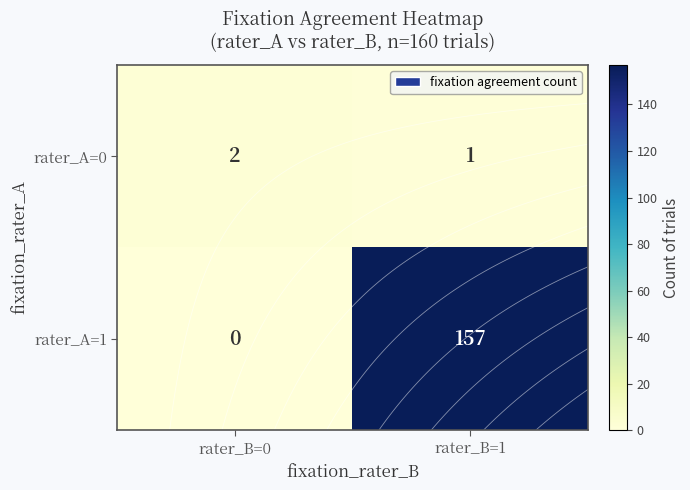

What value does the rater_A=1 series have at rater_B=1, to the nearest 10?

160